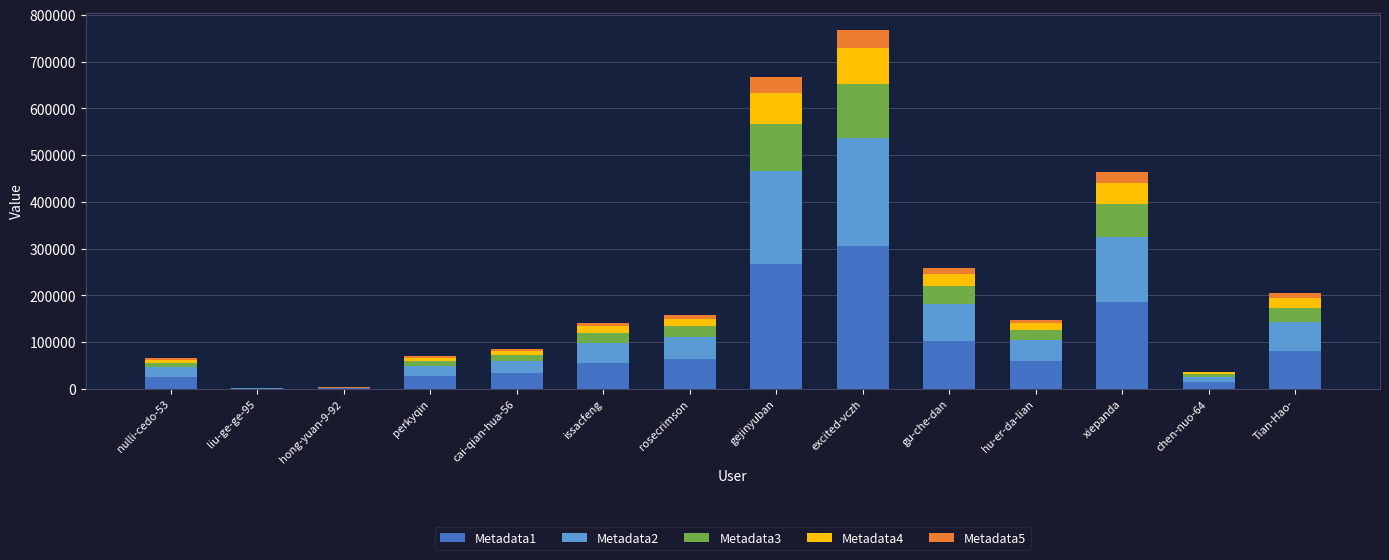

At which category is the sum across all series the highest?

excited-vczh